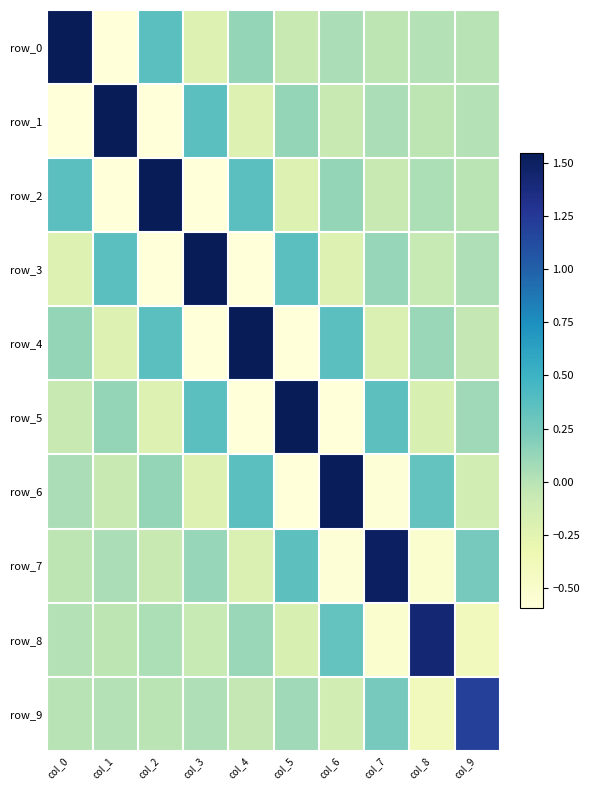

Rank the series by their maximum value, from highest to lowest.

row_0, row_1, row_2, row_3, row_4, row_5, row_6, row_7, row_8, row_9